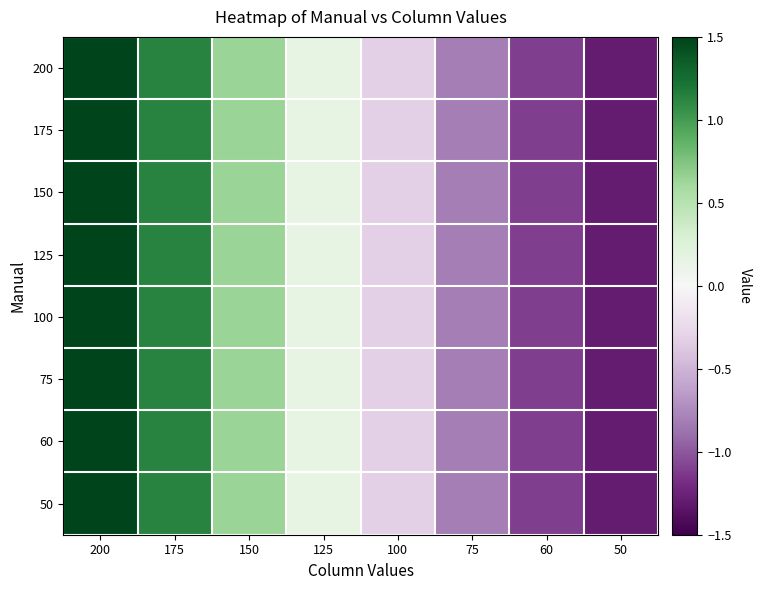

Reading left to right, what are all the values shown in this chart?

200: 200=1.6	175=1.1	150=0.6	125=0.2	100=-0.3	75=-0.8	60=-1.1	50=-1.3
175: 200=1.6	175=1.1	150=0.6	125=0.2	100=-0.3	75=-0.8	60=-1.1	50=-1.3
150: 200=1.6	175=1.1	150=0.6	125=0.2	100=-0.3	75=-0.8	60=-1.1	50=-1.3
125: 200=1.6	175=1.1	150=0.6	125=0.2	100=-0.3	75=-0.8	60=-1.1	50=-1.3
100: 200=1.6	175=1.1	150=0.6	125=0.2	100=-0.3	75=-0.8	60=-1.1	50=-1.3
75: 200=1.6	175=1.1	150=0.6	125=0.2	100=-0.3	75=-0.8	60=-1.1	50=-1.3
60: 200=1.6	175=1.1	150=0.6	125=0.2	100=-0.3	75=-0.8	60=-1.1	50=-1.3
50: 200=1.6	175=1.1	150=0.6	125=0.2	100=-0.3	75=-0.8	60=-1.1	50=-1.3